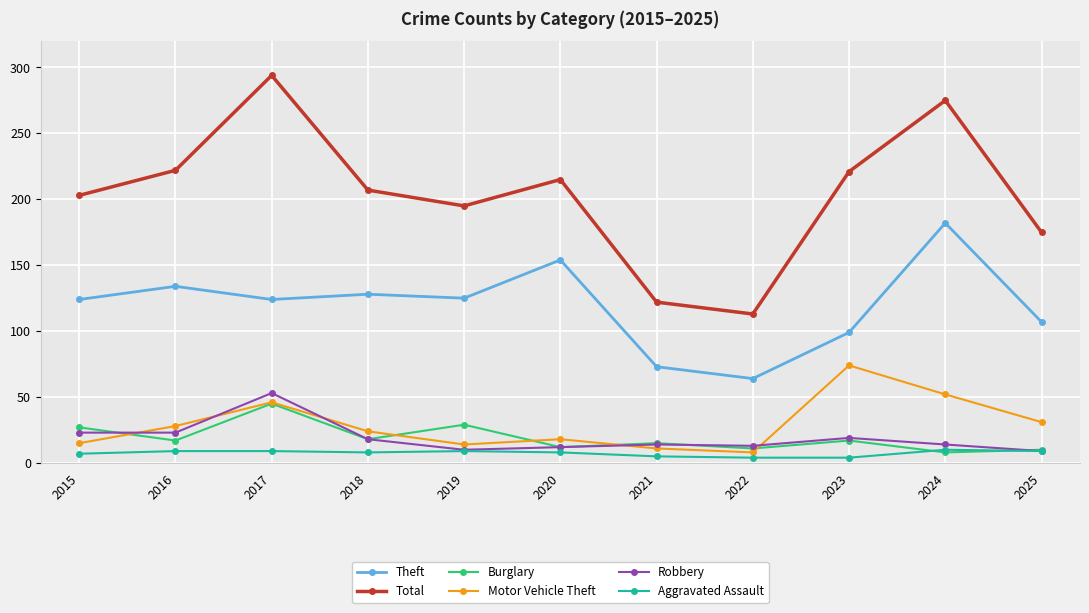

Which label corresponds to the largest value in the chart?

2017